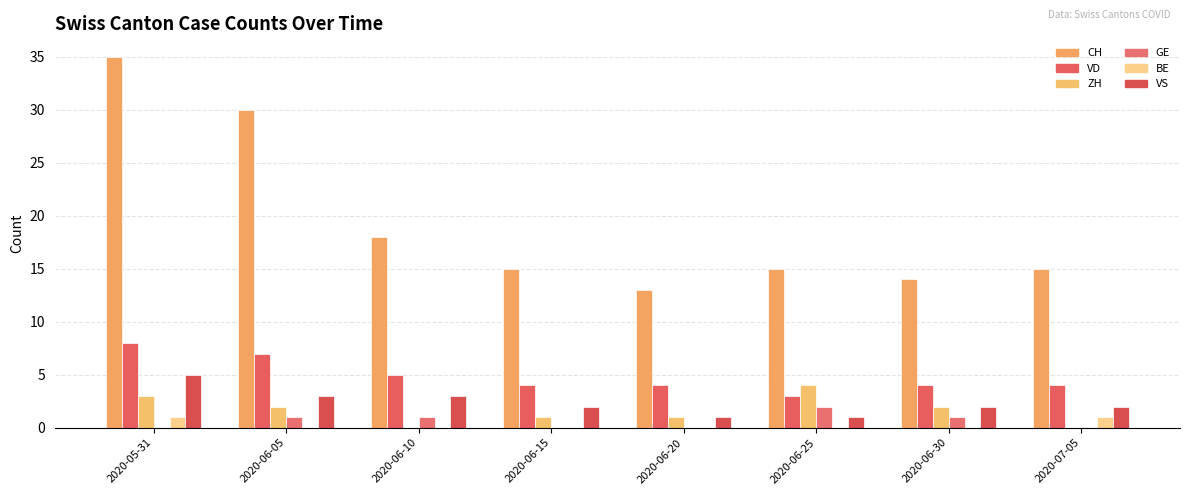

What is the value of the VS bar at the 8th from the left?

2